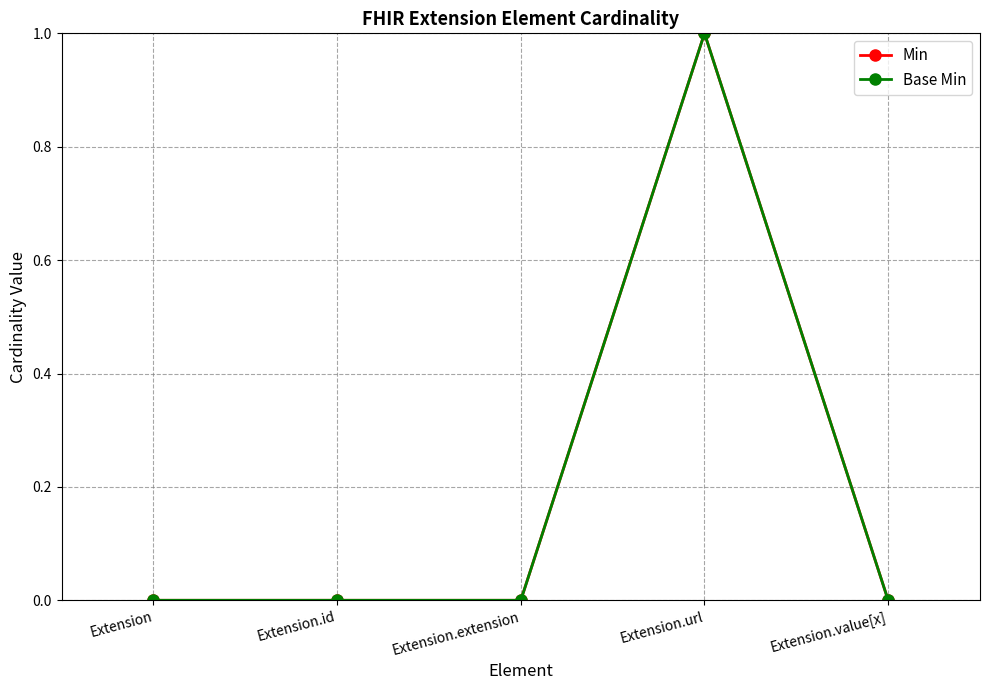

At which label is Min closest to 0?

Extension